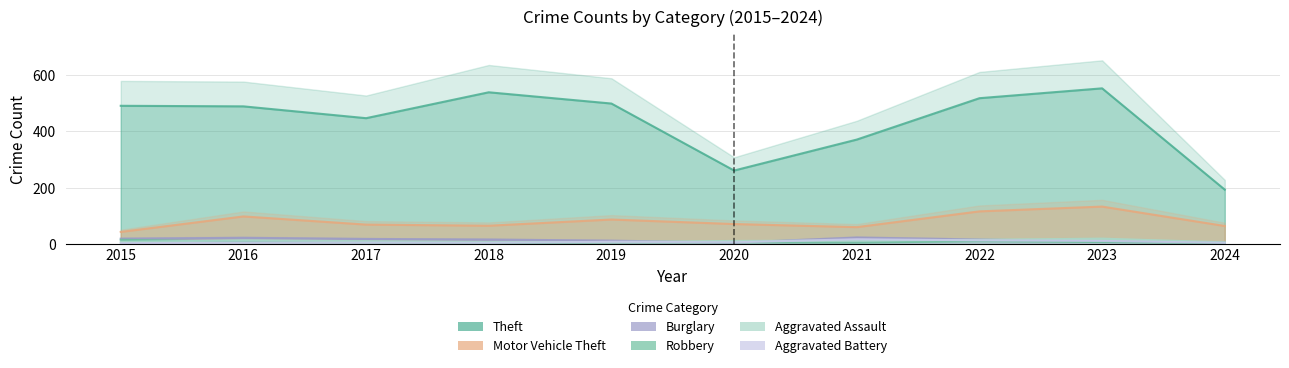

What is the value of the Robbery point at the 8th from the left?

10